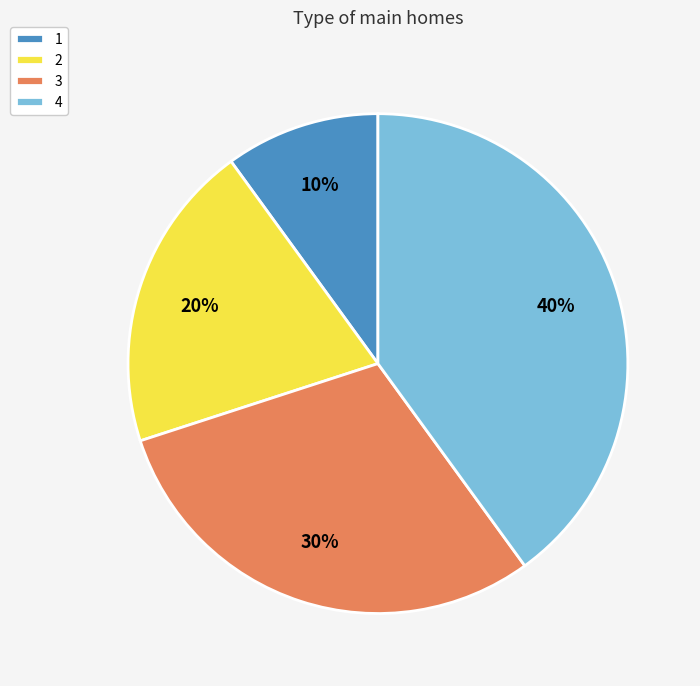

What is the ratio of the value at 4 to the value at 3?

1.3